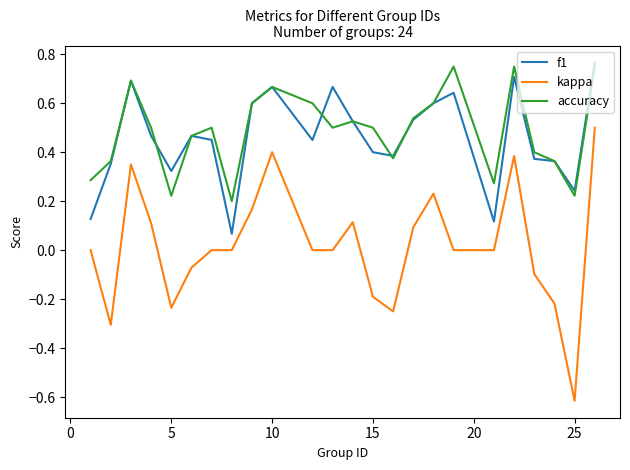

True or false: accuracy and kappa intersect in this chart.

False